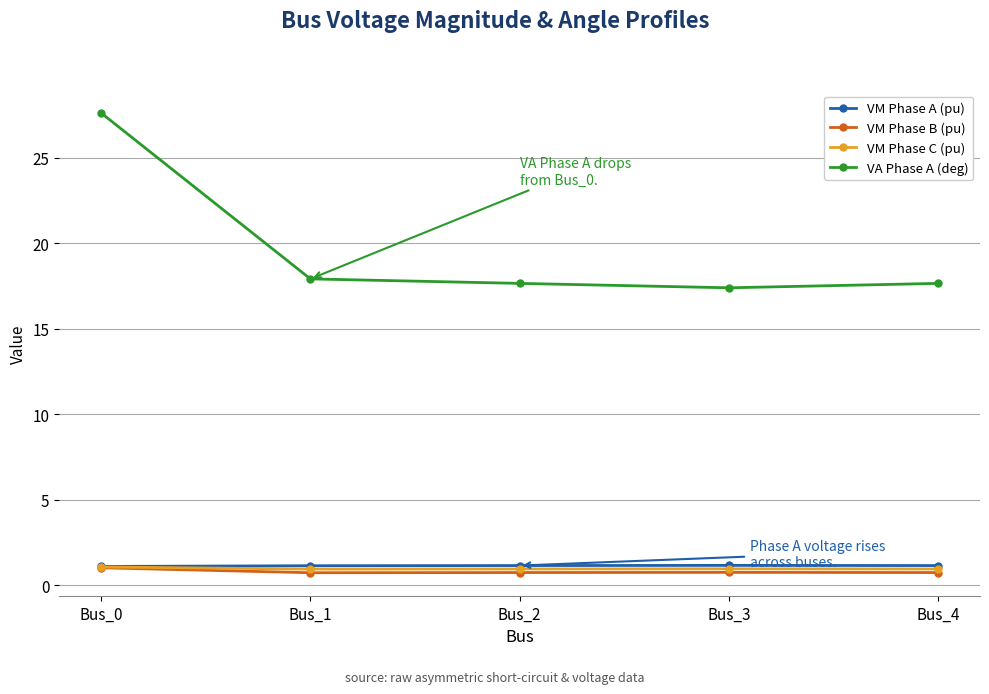

What is the value of the VM Phase B (pu) point at the 4th from the left?

0.8